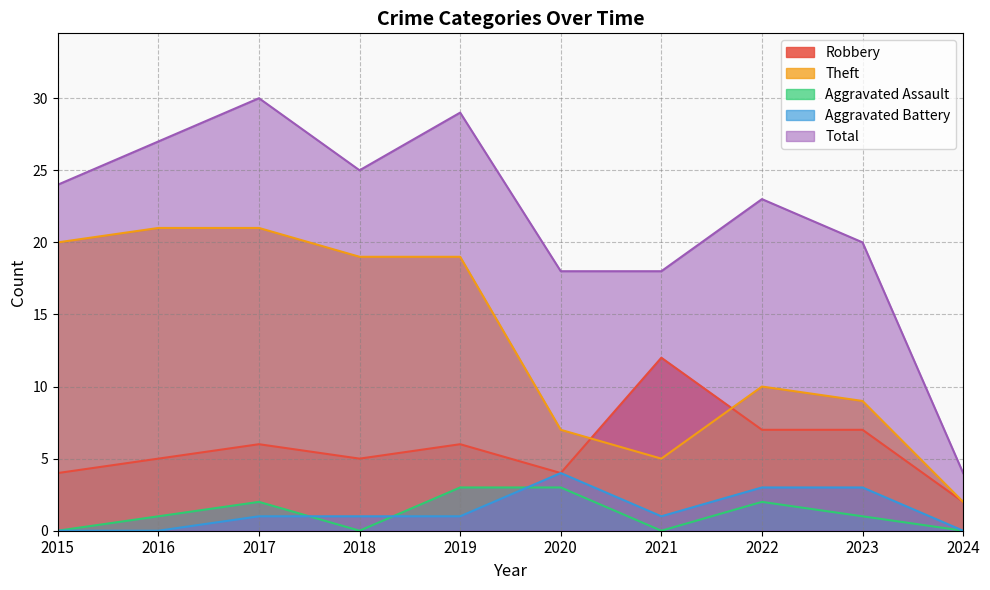

Does the chart have visible grid lines?

Yes